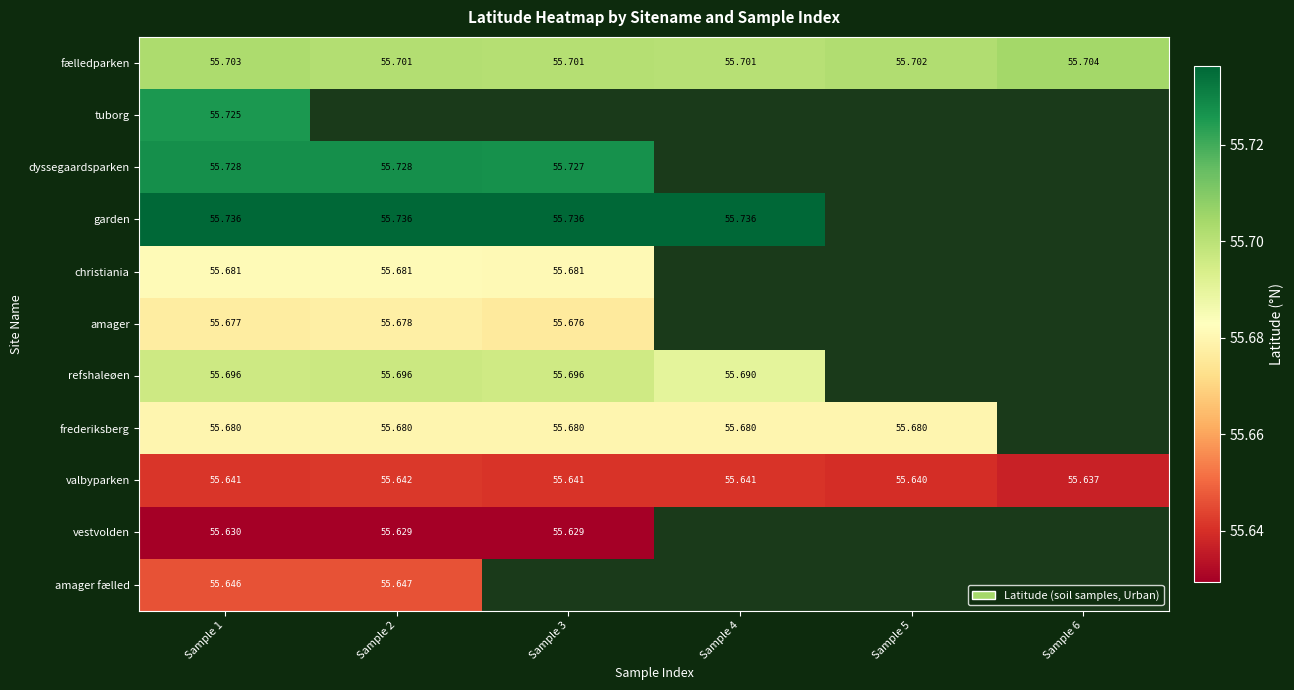

What is the spread (max minus min) of values at Sample 1?

0.1